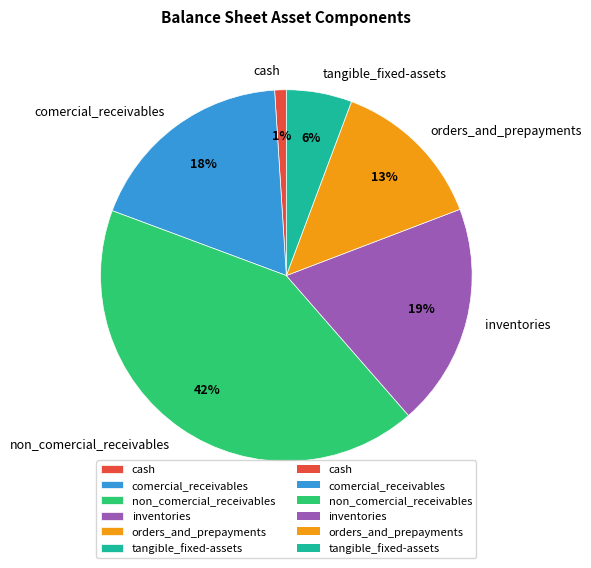

Is the sum of tangible_fixed-assets and non_comercial_receivables greater than half?

No